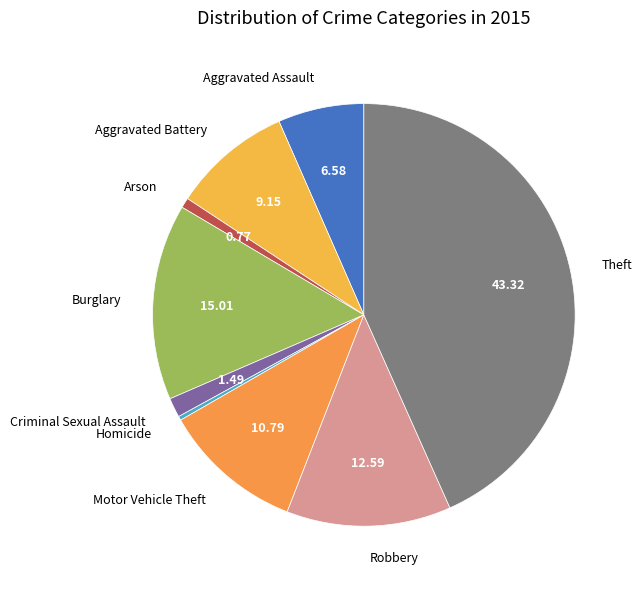

Combined, do Motor Vehicle Theft and Aggravated Assault account for over 50%?

No